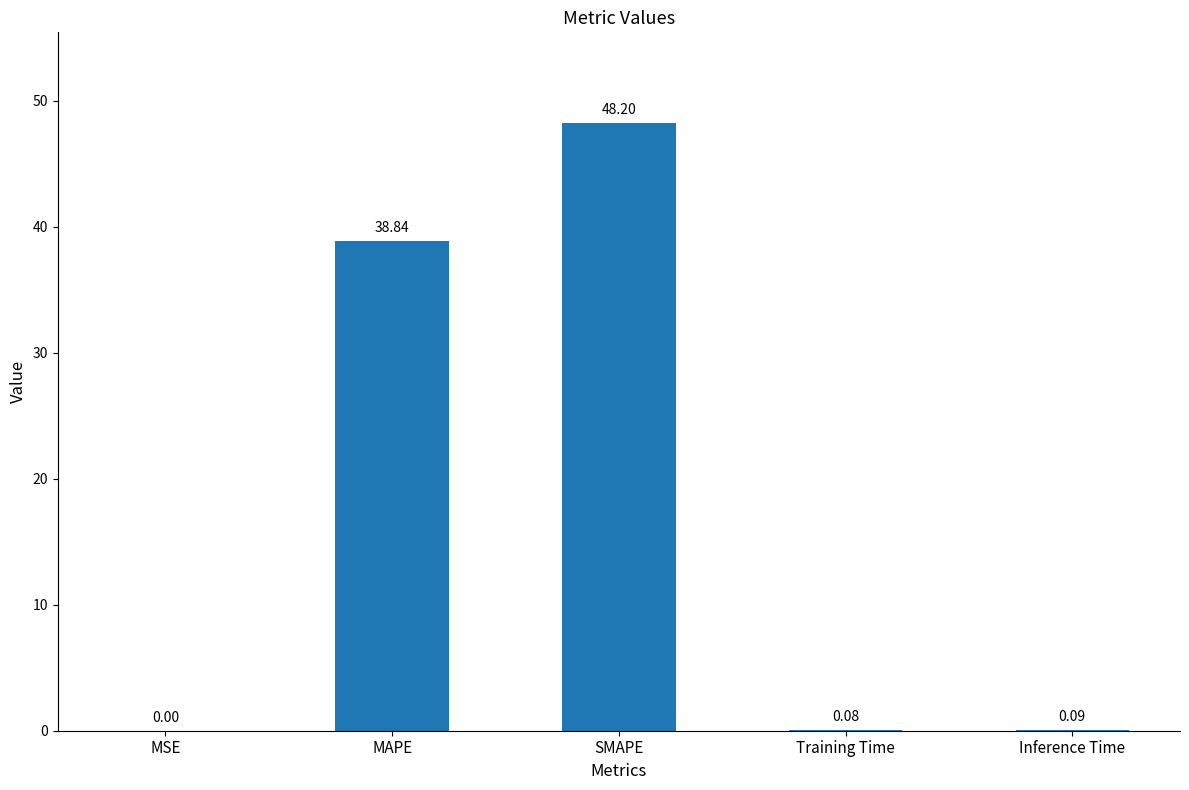

What is the change in value from MSE to SMAPE?

+48.2